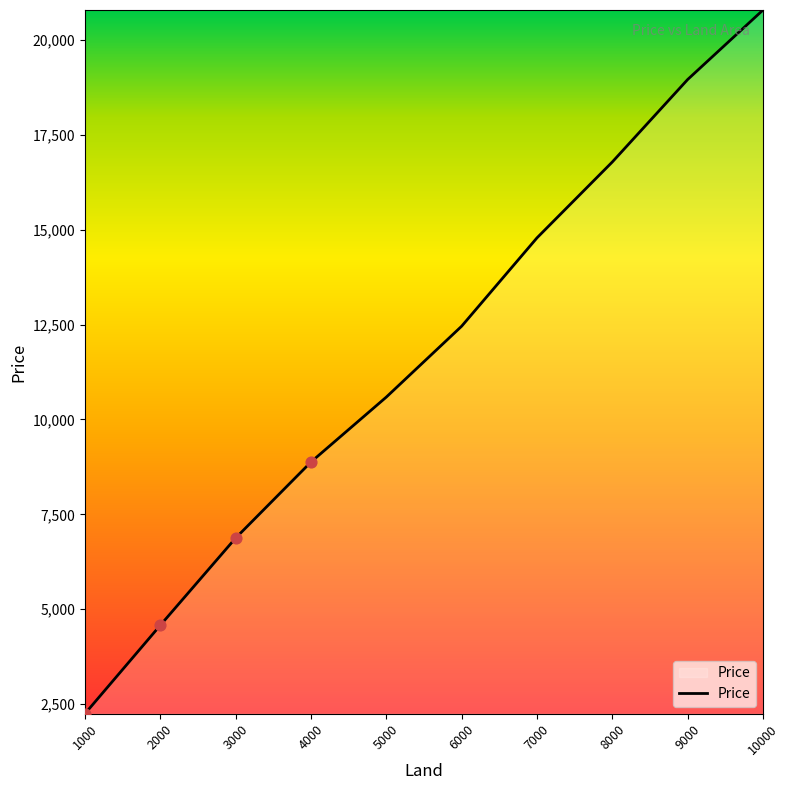

Between 3000 and 9000, which is larger?

9000